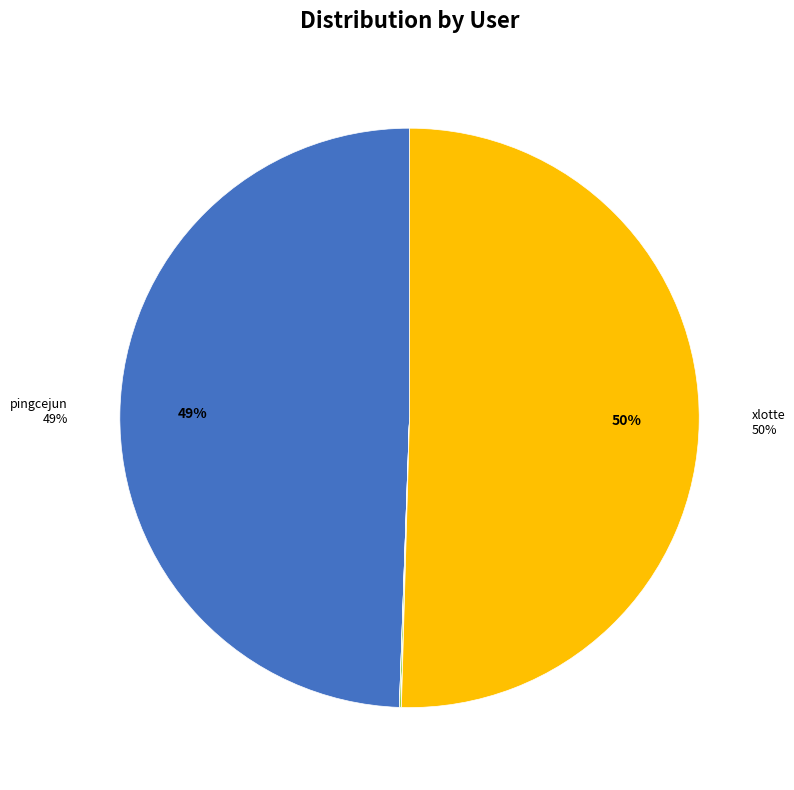

To the nearest percent, what is the average slice percentage?

14%